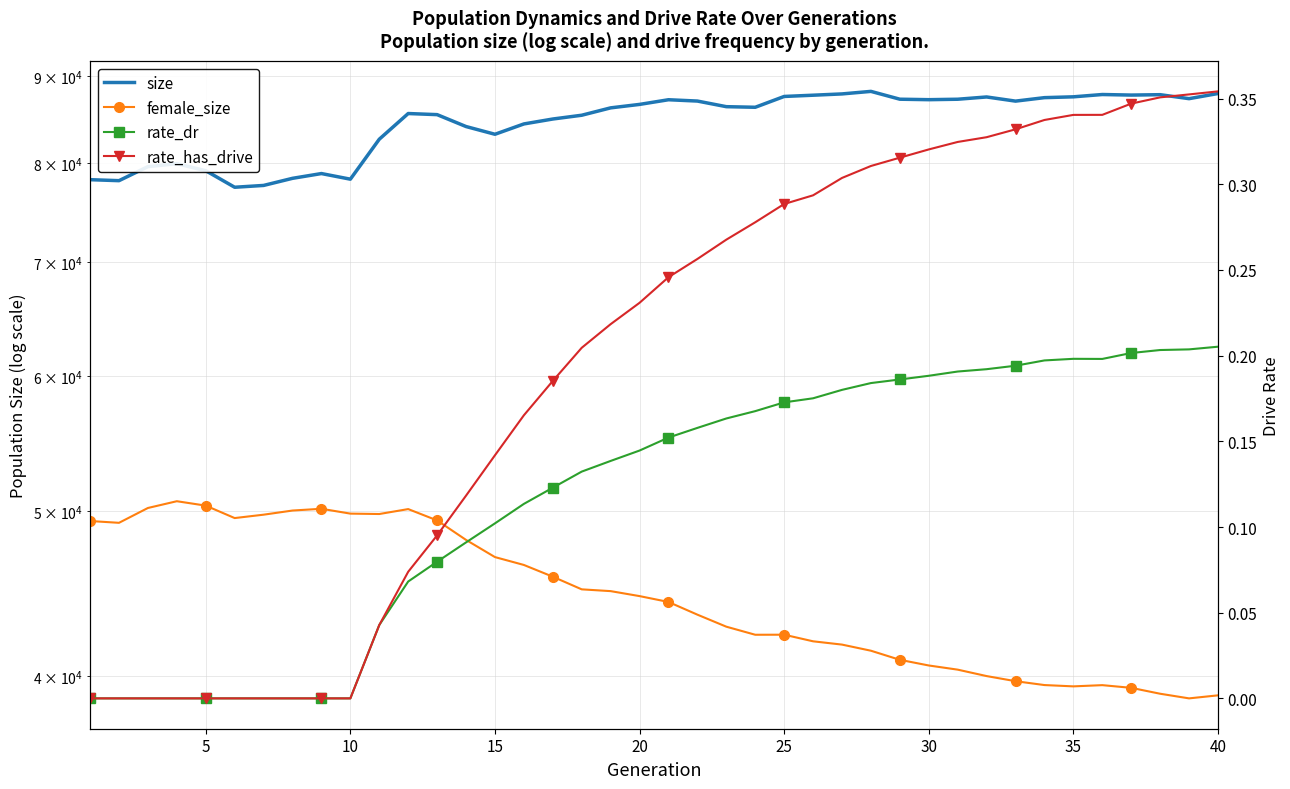

How many data points does each series have?

40